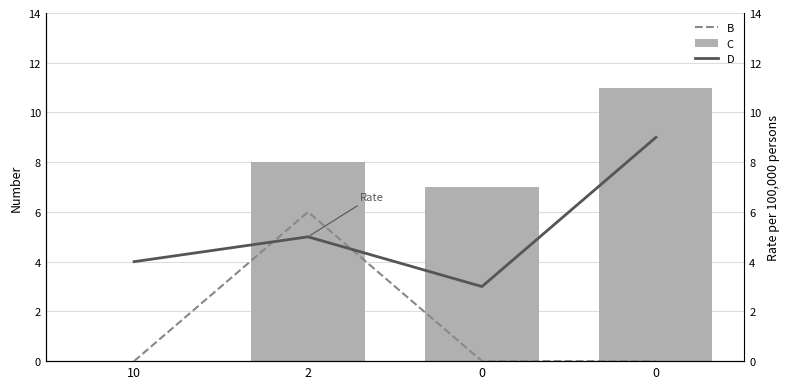

What is the difference between the highest and lowest values at 10?

4